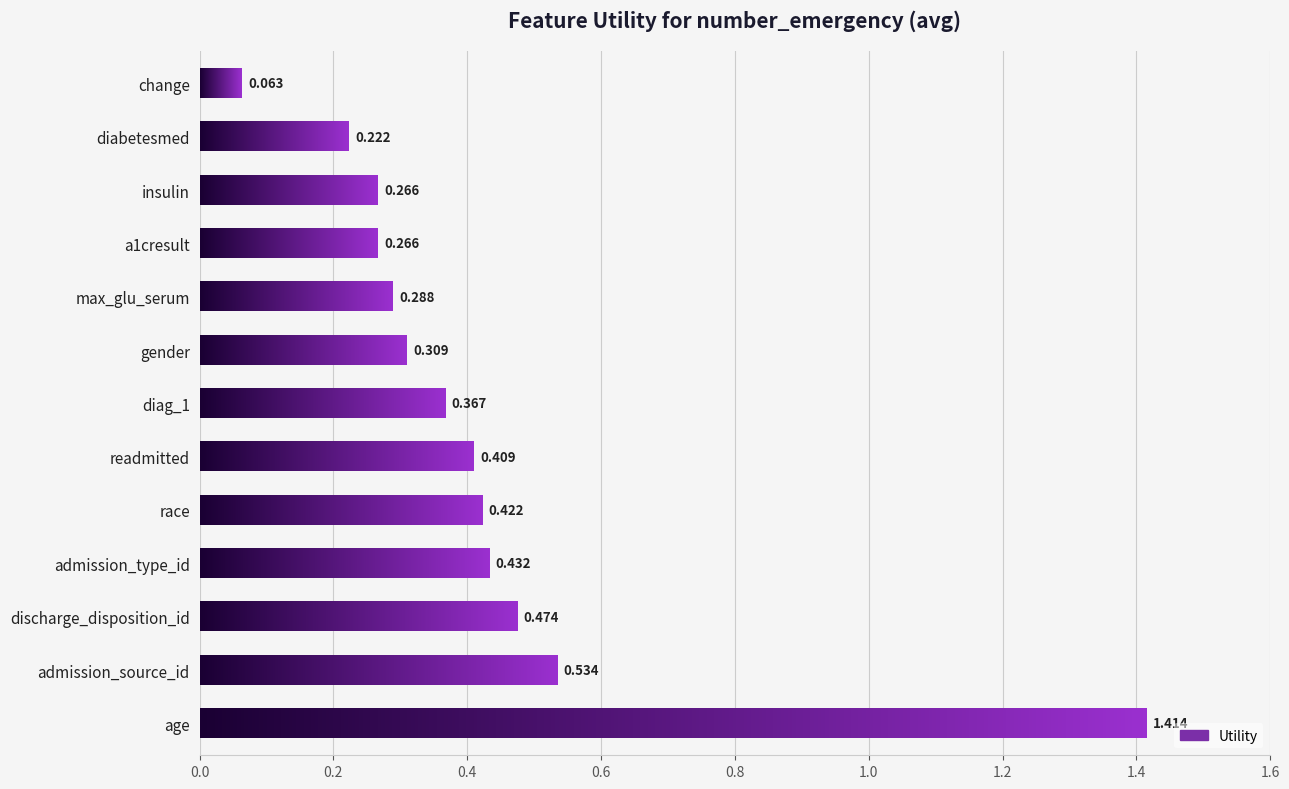

Read the value at change.

0.1